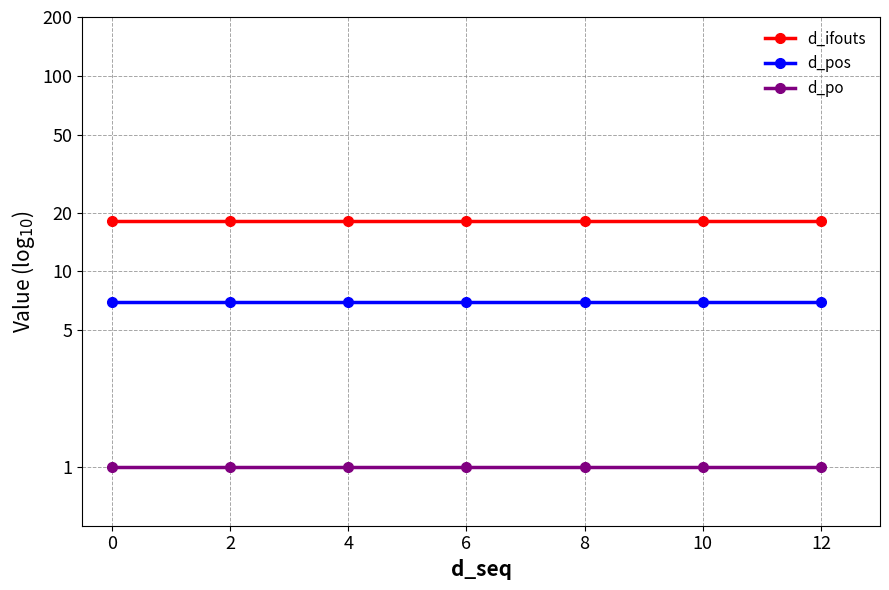

True or false: d_pos has a value of 7 at 0.

True